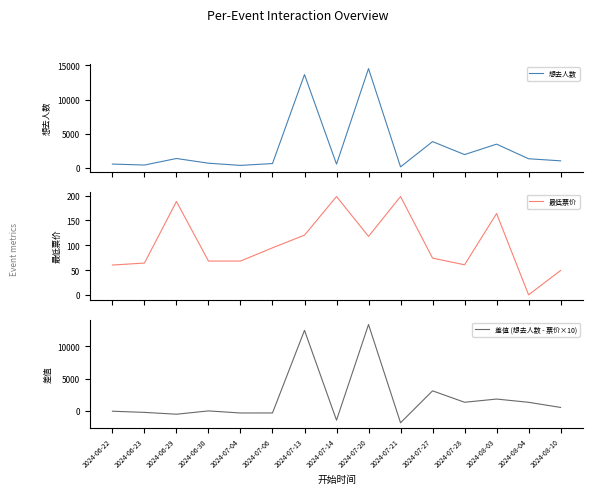

Where is 差值 (想去人数 - 票价×10) nearest to the value 5762?

2024-07-27